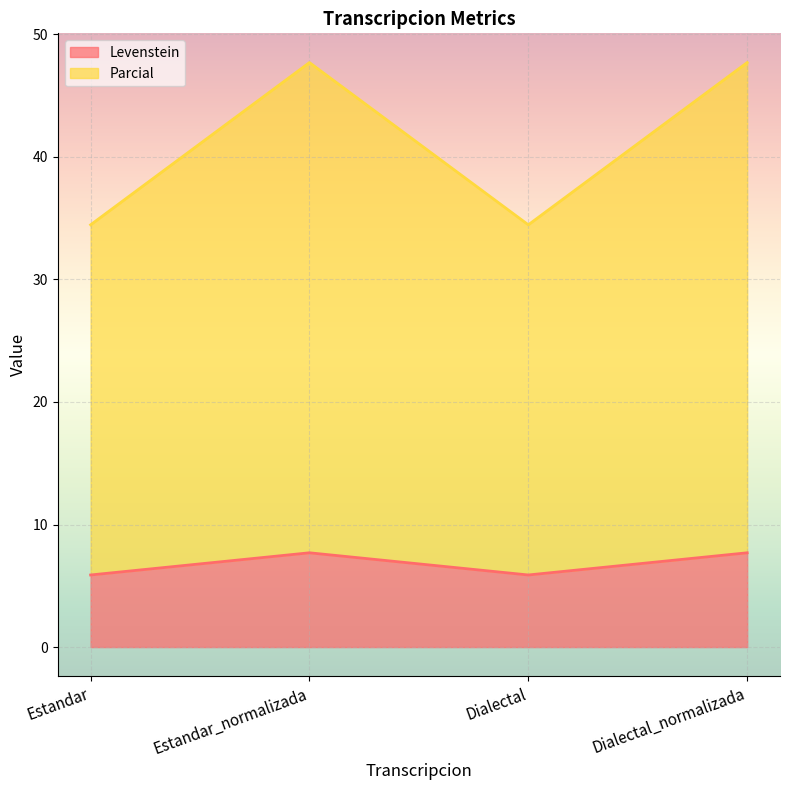

True or false: Levenstein has more than 1 interior local peaks.

False